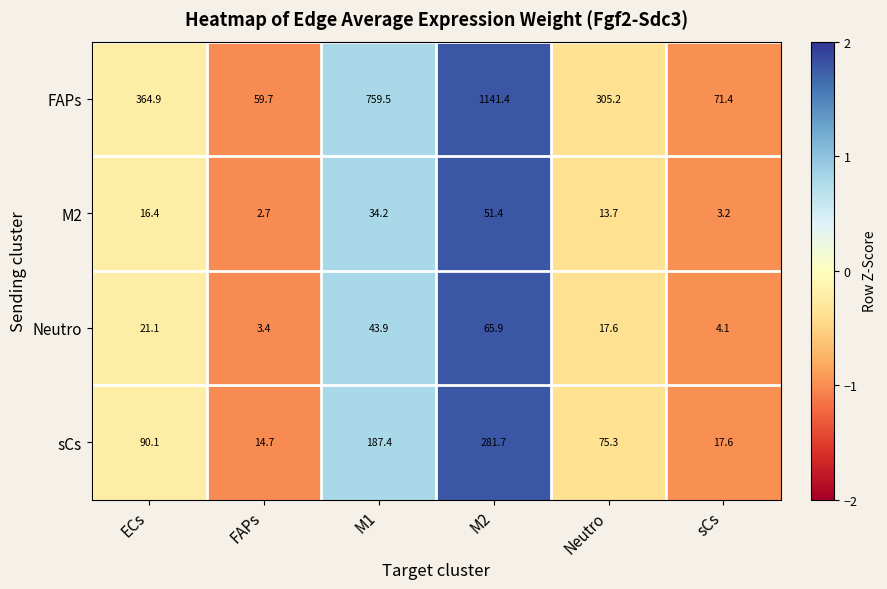

At which category is the sum across all series the highest?

M2